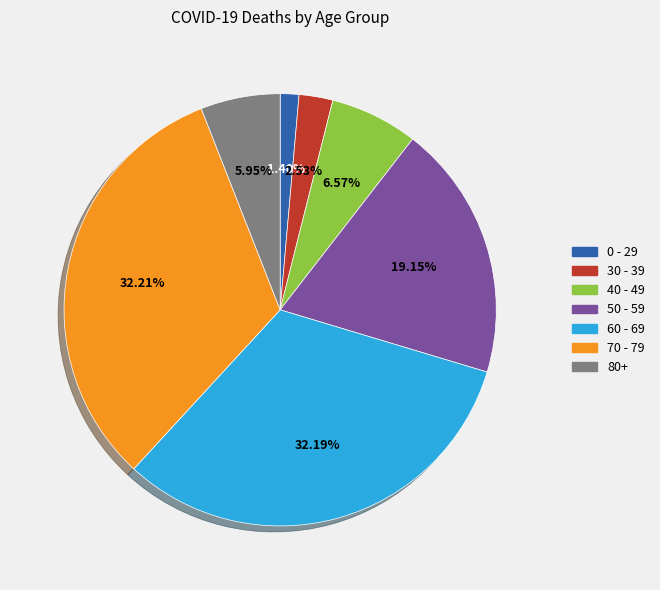

Is there any slice that represents more than half of the pie?

No